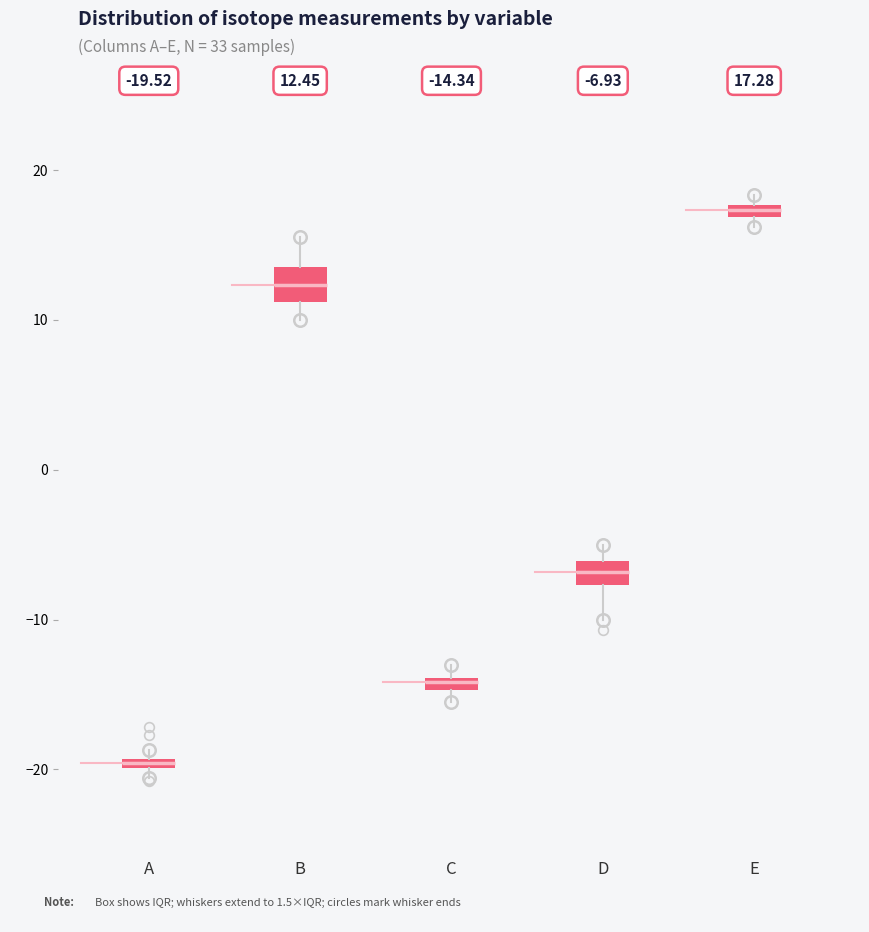

Which box has the highest median line?

E